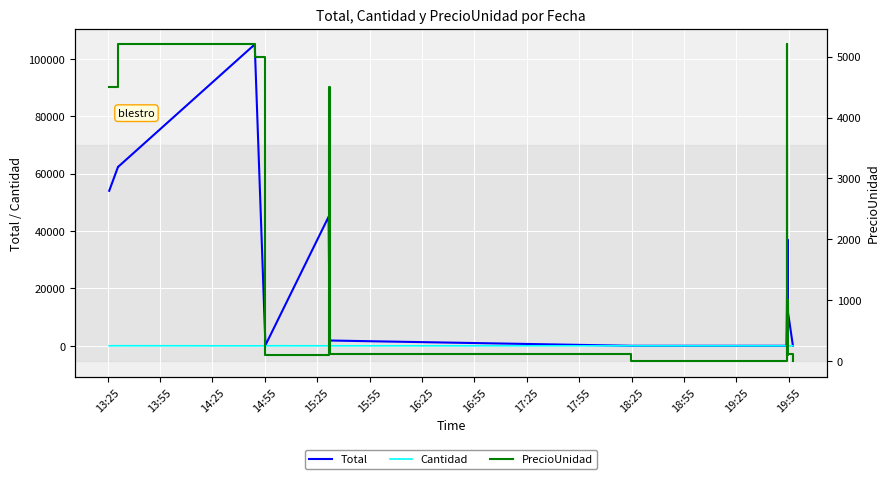

Reading left to right, what are all the values shown in this chart?

Total: 54000	62400	62400	105000	200	45000	1840	0	0	0	0	0	12800	20800	6000	400	37000	11500	0
Cantidad: -12	12	12	-21	-2	-10	-16	0	0	0	0	0	-4	-4	-4	-4	-37	-100	0
PrecioUnidad: 4500	5200	5200	5000	100	4500	115	0	0	0	0	0	3200	5200	1500	100	1000	115	0